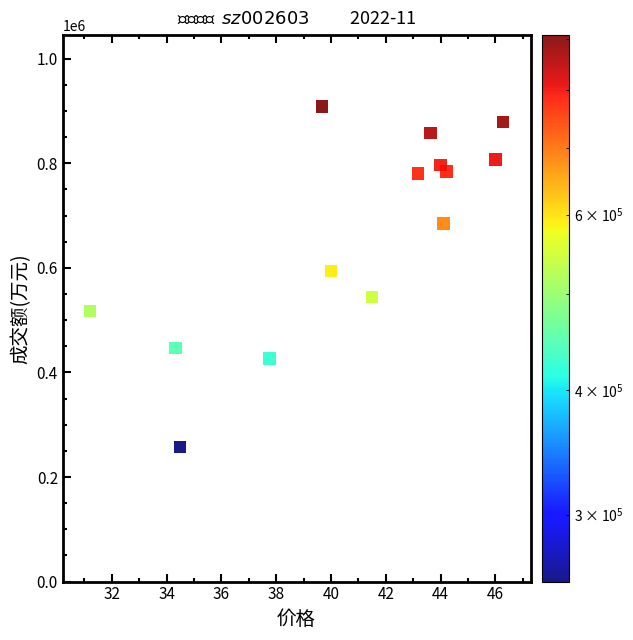

What is the range of Y values (max minus min)?

651933